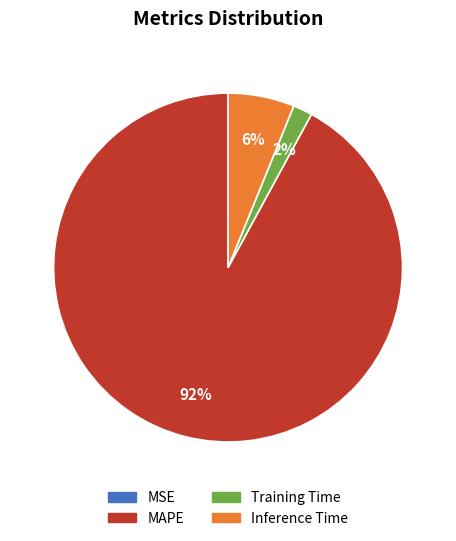

To the nearest percent, what percentage of the pie is Inference Time?

6%